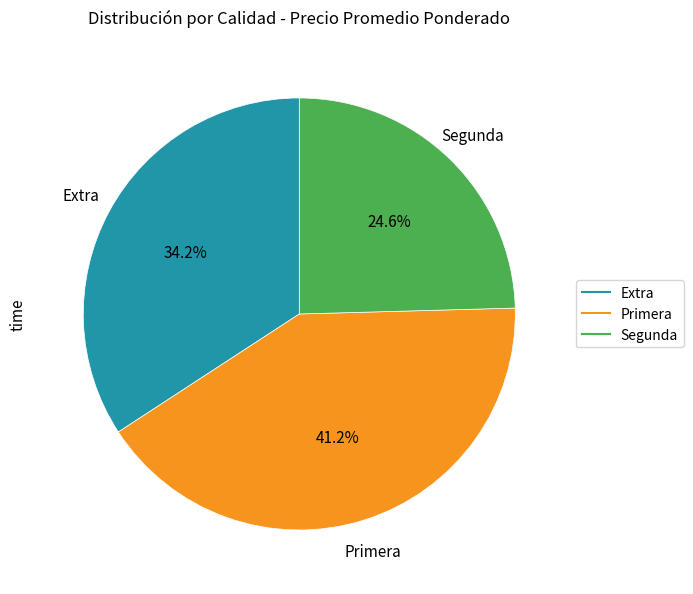

Does any single category account for the majority?

No